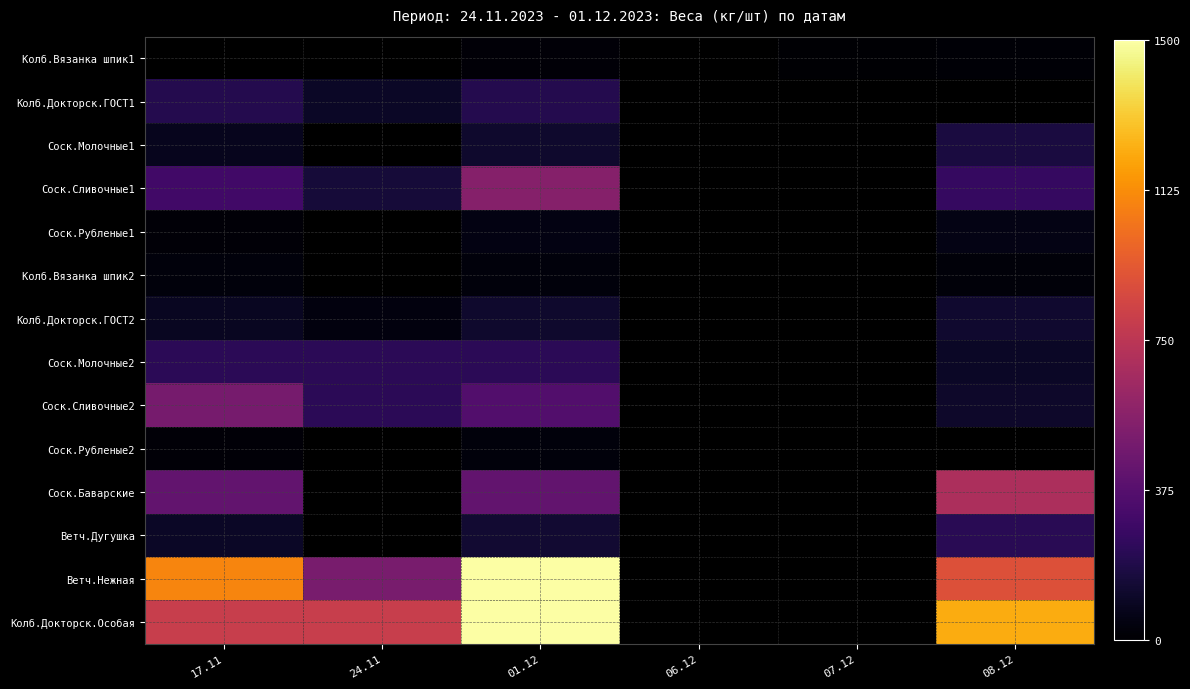

What is the highest value of the Соск.Рубленые2 series?

35.0